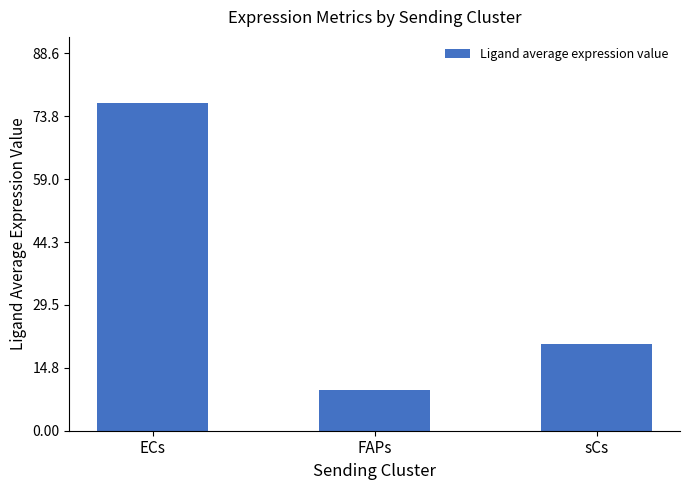

Reading right to left, transcribe all the data shown in this chart.

sCs=20.4	FAPs=9.6	ECs=77.0